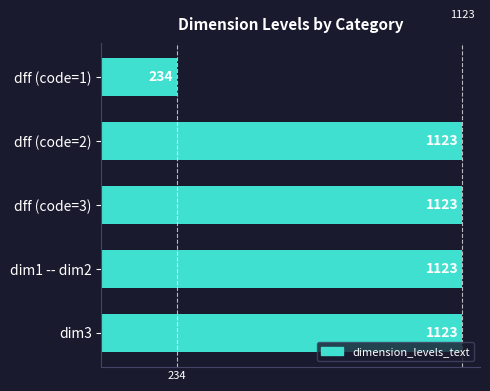

What is the approximate value at dim1 -- dim2, to the nearest 100?

1100